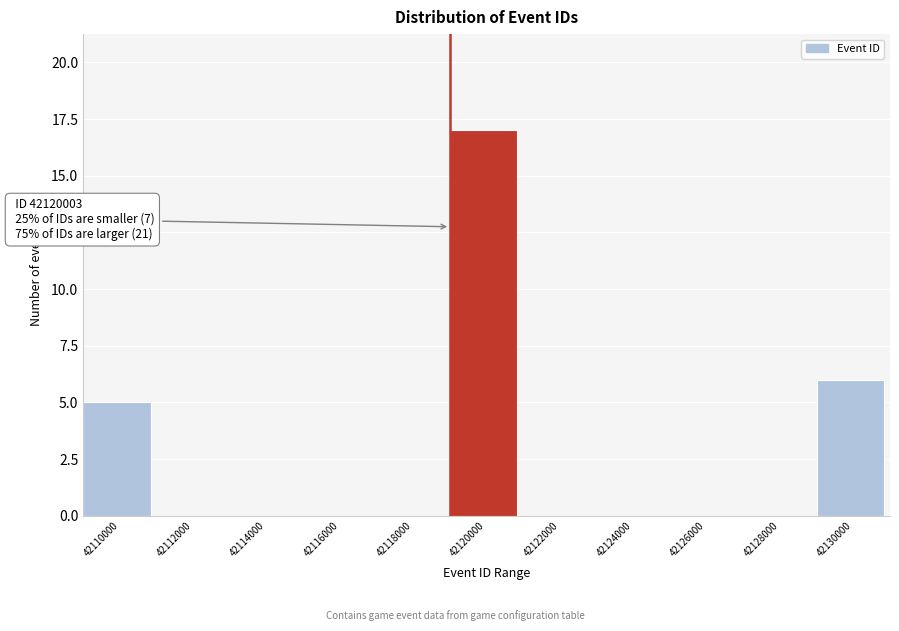

Reading left to right, what are all the values shown in this chart?

42110000=5	42112000=0	42114000=0	42116000=0	42118000=0	42120000=17	42122000=0	42124000=0	42126000=0	42128000=0	42130000=6